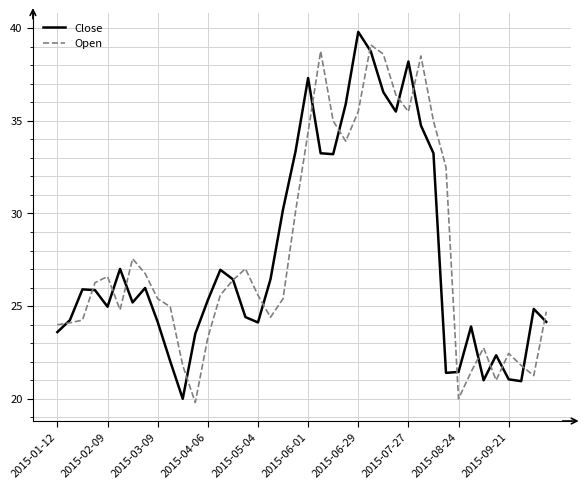

What is the difference between the second highest and second lowest values in the Open series?

18.8